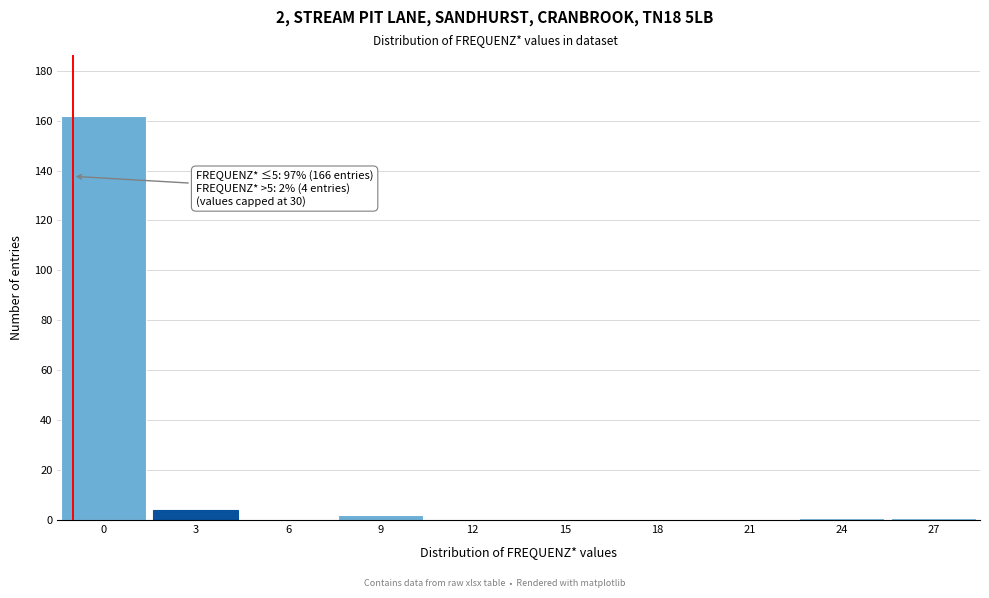

Reading left to right, transcribe all the data shown in this chart.

0=162	3=4	6=0	9=2	12=0	15=0	18=0	21=0	24=1	27=1